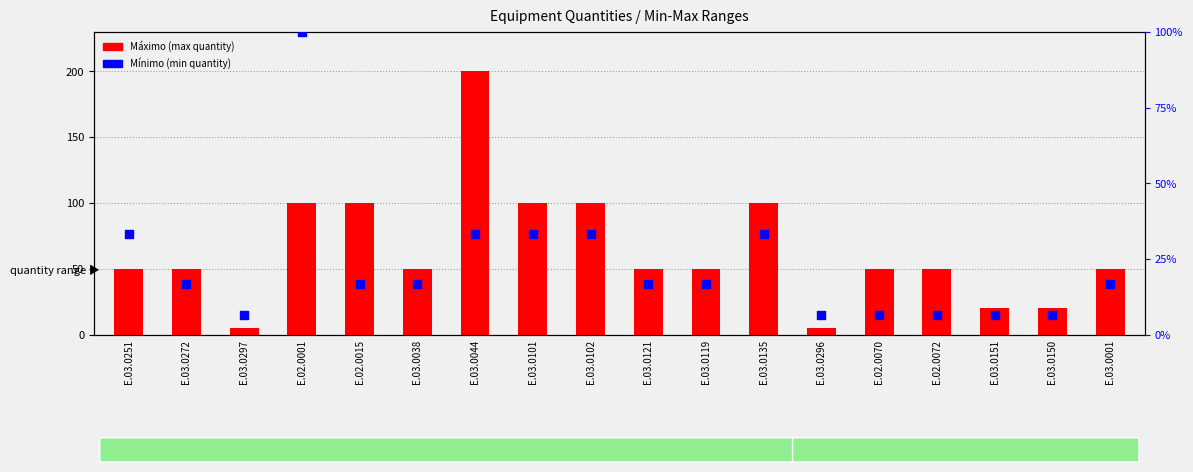

What is the total value across all series at E.03.0044?

233.3